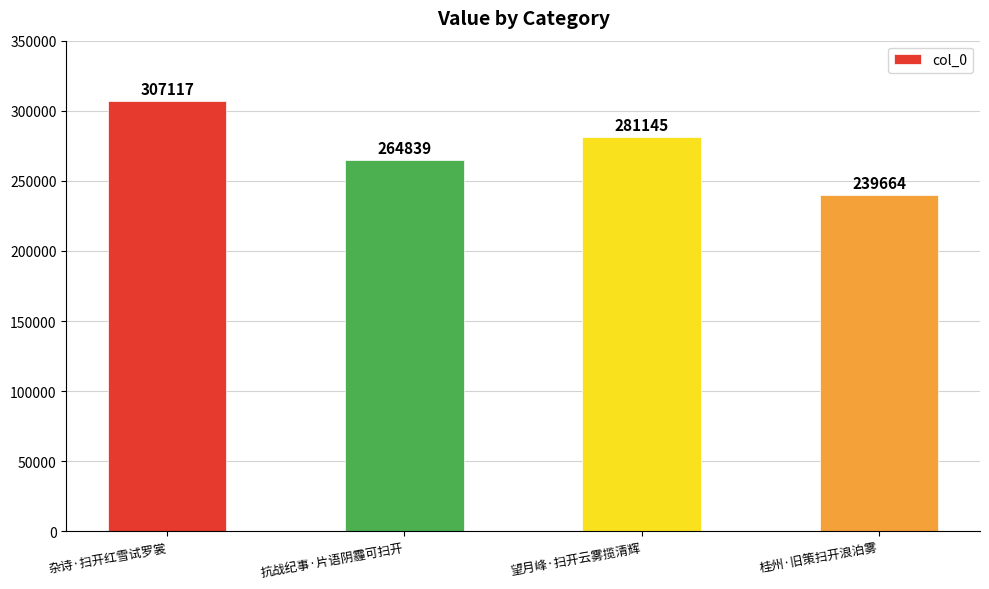

What is the difference between the second highest and second lowest values?

16306